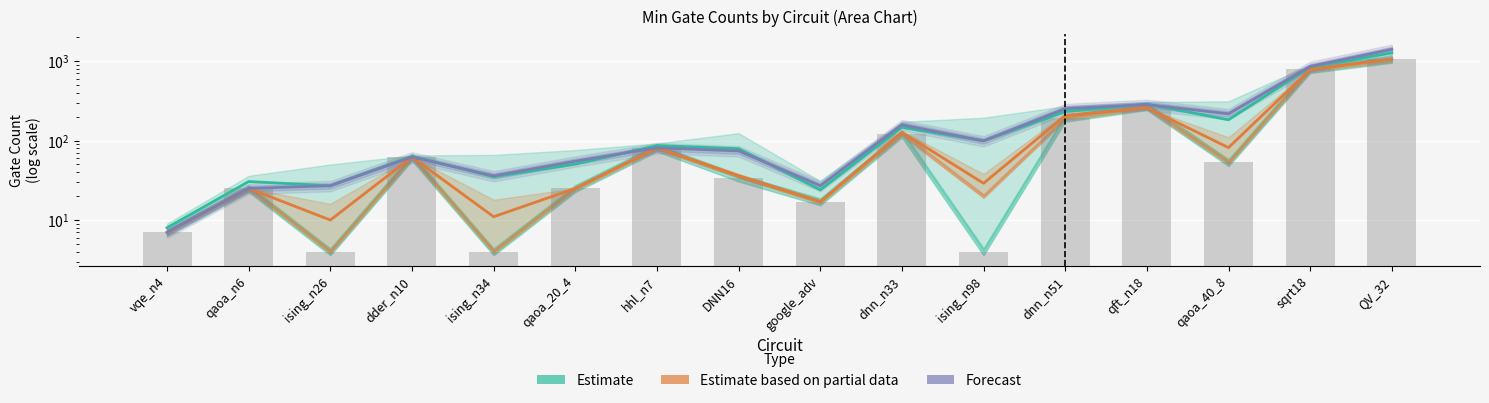

Which series has the largest range (max minus min)?

Forecast